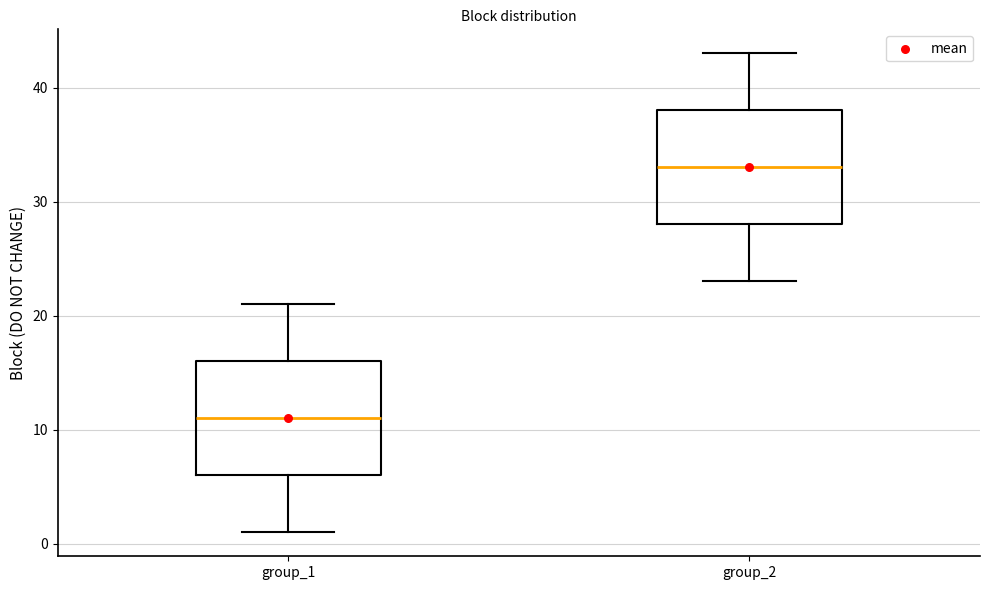

Which box has the lowest median line?

group_1